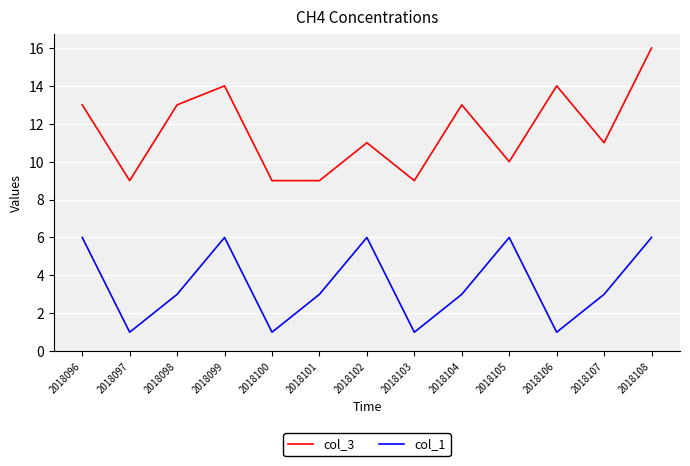

At 2018098, list the series in order from smallest to largest.

col_1, col_3